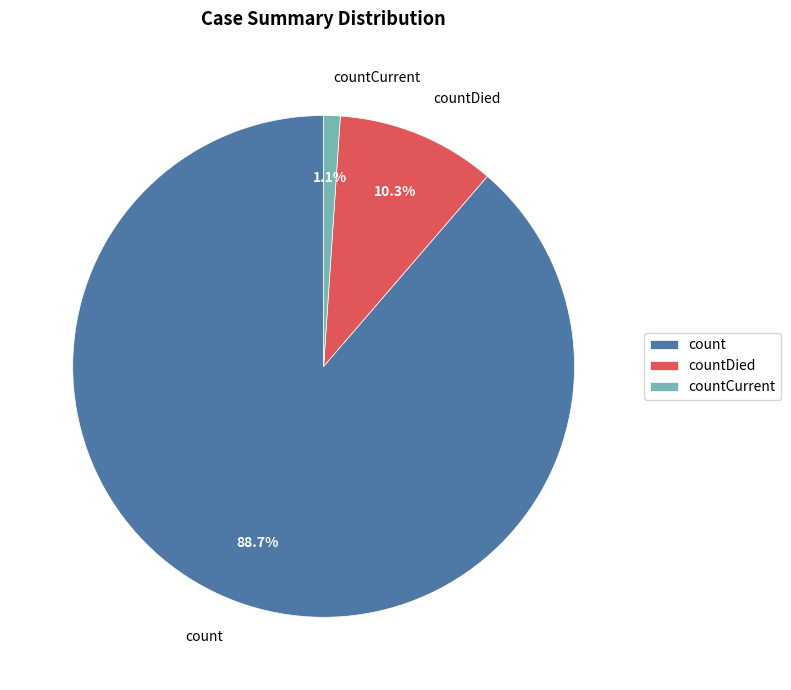

What percentage is NOT represented by countDied?

89.7%